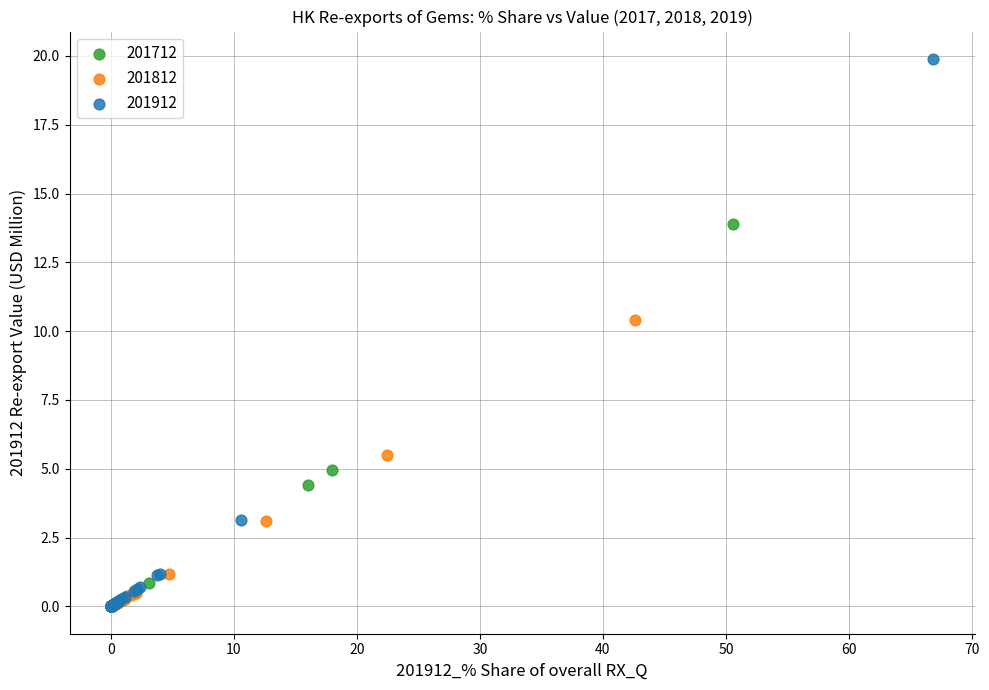

Which series has the largest Y range (max minus min)?

201912